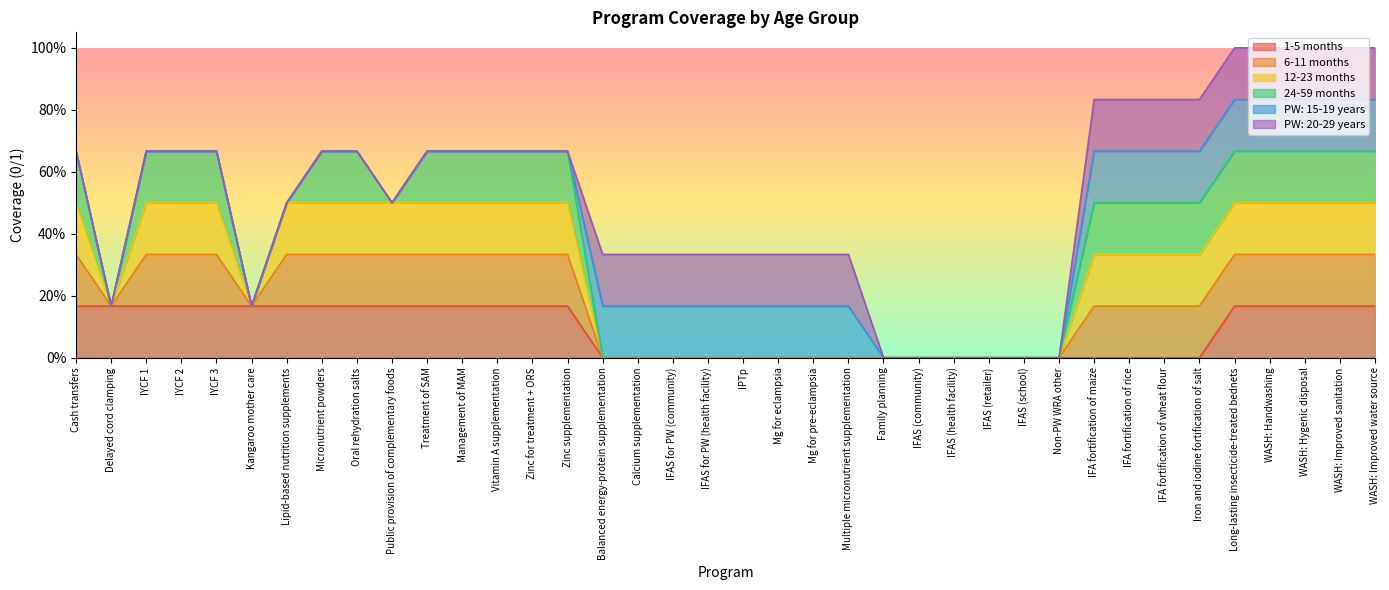

Reading left to right, list all the values displayed in this chart.

1-5 months: Cash transfers=1	Delayed cord clamping=1	IYCF 1=1	IYCF 2=1	IYCF 3=1	Kangaroo mother care=1	Lipid-based nutrition supplements=1	Micronutrient powders=1	Oral rehydration salts=1	Public provision of complementary foods=1	Treatment of SAM=1	Management of MAM=1	Vitamin A supplementation=1	Zinc for treatment + ORS=1	Zinc supplementation=1	Balanced energy-protein supplementation=0	Calcium supplementation=0	IFAS for PW (community)=0	IFAS for PW (health facility)=0	IPTp=0	Mg for eclampsia=0	Mg for pre-eclampsia=0	Multiple micronutrient supplementation=0	Family planning=0	IFAS (community)=0	IFAS (health facility)=0	IFAS (retailer)=0	IFAS (school)=0	Non-PW WRA other=0	IFA fortification of maize=0	IFA fortification of rice=0	IFA fortification of wheat flour=0	Iron and iodine fortification of salt=0	Long-lasting insecticide-treated bednets=1	WASH: Handwashing=1	WASH: Hygenic disposal=1	WASH: Improved sanitation=1	WASH: Improved water source=1
6-11 months: Cash transfers=1	Delayed cord clamping=0	IYCF 1=1	IYCF 2=1	IYCF 3=1	Kangaroo mother care=0	Lipid-based nutrition supplements=1	Micronutrient powders=1	Oral rehydration salts=1	Public provision of complementary foods=1	Treatment of SAM=1	Management of MAM=1	Vitamin A supplementation=1	Zinc for treatment + ORS=1	Zinc supplementation=1	Balanced energy-protein supplementation=0	Calcium supplementation=0	IFAS for PW (community)=0	IFAS for PW (health facility)=0	IPTp=0	Mg for eclampsia=0	Mg for pre-eclampsia=0	Multiple micronutrient supplementation=0	Family planning=0	IFAS (community)=0	IFAS (health facility)=0	IFAS (retailer)=0	IFAS (school)=0	Non-PW WRA other=0	IFA fortification of maize=1	IFA fortification of rice=1	IFA fortification of wheat flour=1	Iron and iodine fortification of salt=1	Long-lasting insecticide-treated bednets=1	WASH: Handwashing=1	WASH: Hygenic disposal=1	WASH: Improved sanitation=1	WASH: Improved water source=1
12-23 months: Cash transfers=1	Delayed cord clamping=0	IYCF 1=1	IYCF 2=1	IYCF 3=1	Kangaroo mother care=0	Lipid-based nutrition supplements=1	Micronutrient powders=1	Oral rehydration salts=1	Public provision of complementary foods=1	Treatment of SAM=1	Management of MAM=1	Vitamin A supplementation=1	Zinc for treatment + ORS=1	Zinc supplementation=1	Balanced energy-protein supplementation=0	Calcium supplementation=0	IFAS for PW (community)=0	IFAS for PW (health facility)=0	IPTp=0	Mg for eclampsia=0	Mg for pre-eclampsia=0	Multiple micronutrient supplementation=0	Family planning=0	IFAS (community)=0	IFAS (health facility)=0	IFAS (retailer)=0	IFAS (school)=0	Non-PW WRA other=0	IFA fortification of maize=1	IFA fortification of rice=1	IFA fortification of wheat flour=1	Iron and iodine fortification of salt=1	Long-lasting insecticide-treated bednets=1	WASH: Handwashing=1	WASH: Hygenic disposal=1	WASH: Improved sanitation=1	WASH: Improved water source=1
24-59 months: Cash transfers=1	Delayed cord clamping=0	IYCF 1=1	IYCF 2=1	IYCF 3=1	Kangaroo mother care=0	Lipid-based nutrition supplements=0	Micronutrient powders=1	Oral rehydration salts=1	Public provision of complementary foods=0	Treatment of SAM=1	Management of MAM=1	Vitamin A supplementation=1	Zinc for treatment + ORS=1	Zinc supplementation=1	Balanced energy-protein supplementation=0	Calcium supplementation=0	IFAS for PW (community)=0	IFAS for PW (health facility)=0	IPTp=0	Mg for eclampsia=0	Mg for pre-eclampsia=0	Multiple micronutrient supplementation=0	Family planning=0	IFAS (community)=0	IFAS (health facility)=0	IFAS (retailer)=0	IFAS (school)=0	Non-PW WRA other=0	IFA fortification of maize=1	IFA fortification of rice=1	IFA fortification of wheat flour=1	Iron and iodine fortification of salt=1	Long-lasting insecticide-treated bednets=1	WASH: Handwashing=1	WASH: Hygenic disposal=1	WASH: Improved sanitation=1	WASH: Improved water source=1
PW: 15-19 years: Cash transfers=0	Delayed cord clamping=0	IYCF 1=0	IYCF 2=0	IYCF 3=0	Kangaroo mother care=0	Lipid-based nutrition supplements=0	Micronutrient powders=0	Oral rehydration salts=0	Public provision of complementary foods=0	Treatment of SAM=0	Management of MAM=0	Vitamin A supplementation=0	Zinc for treatment + ORS=0	Zinc supplementation=0	Balanced energy-protein supplementation=1	Calcium supplementation=1	IFAS for PW (community)=1	IFAS for PW (health facility)=1	IPTp=1	Mg for eclampsia=1	Mg for pre-eclampsia=1	Multiple micronutrient supplementation=1	Family planning=0	IFAS (community)=0	IFAS (health facility)=0	IFAS (retailer)=0	IFAS (school)=0	Non-PW WRA other=0	IFA fortification of maize=1	IFA fortification of rice=1	IFA fortification of wheat flour=1	Iron and iodine fortification of salt=1	Long-lasting insecticide-treated bednets=1	WASH: Handwashing=1	WASH: Hygenic disposal=1	WASH: Improved sanitation=1	WASH: Improved water source=1
PW: 20-29 years: Cash transfers=0	Delayed cord clamping=0	IYCF 1=0	IYCF 2=0	IYCF 3=0	Kangaroo mother care=0	Lipid-based nutrition supplements=0	Micronutrient powders=0	Oral rehydration salts=0	Public provision of complementary foods=0	Treatment of SAM=0	Management of MAM=0	Vitamin A supplementation=0	Zinc for treatment + ORS=0	Zinc supplementation=0	Balanced energy-protein supplementation=1	Calcium supplementation=1	IFAS for PW (community)=1	IFAS for PW (health facility)=1	IPTp=1	Mg for eclampsia=1	Mg for pre-eclampsia=1	Multiple micronutrient supplementation=1	Family planning=0	IFAS (community)=0	IFAS (health facility)=0	IFAS (retailer)=0	IFAS (school)=0	Non-PW WRA other=0	IFA fortification of maize=1	IFA fortification of rice=1	IFA fortification of wheat flour=1	Iron and iodine fortification of salt=1	Long-lasting insecticide-treated bednets=1	WASH: Handwashing=1	WASH: Hygenic disposal=1	WASH: Improved sanitation=1	WASH: Improved water source=1